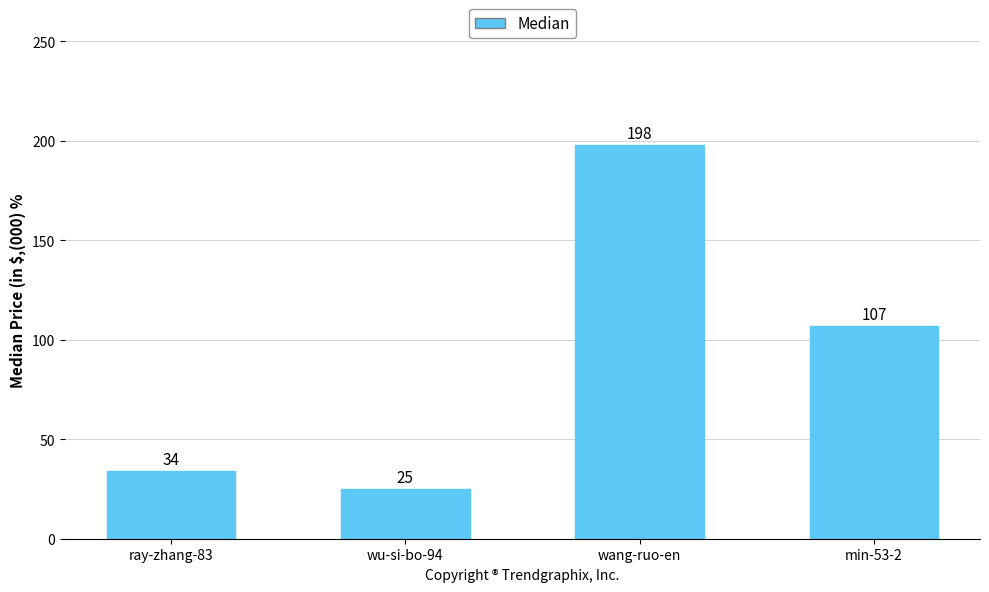

How many bars are there in total?

4